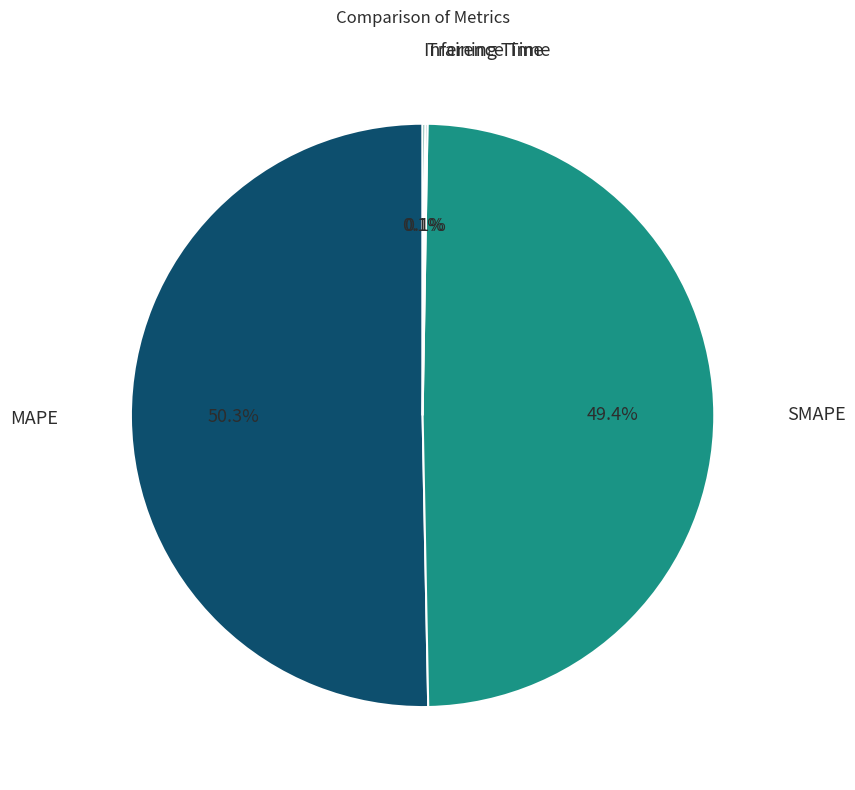

To the nearest percent, what is the difference between the largest and smallest slice percentages?

50%